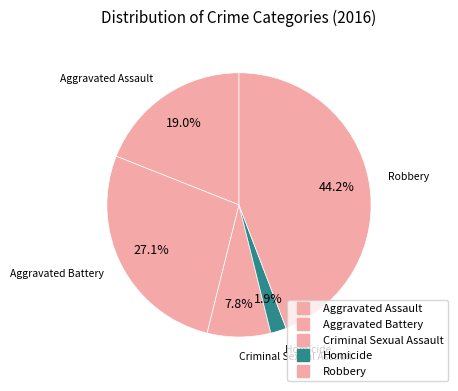

Count the number of slices in the pie.

5